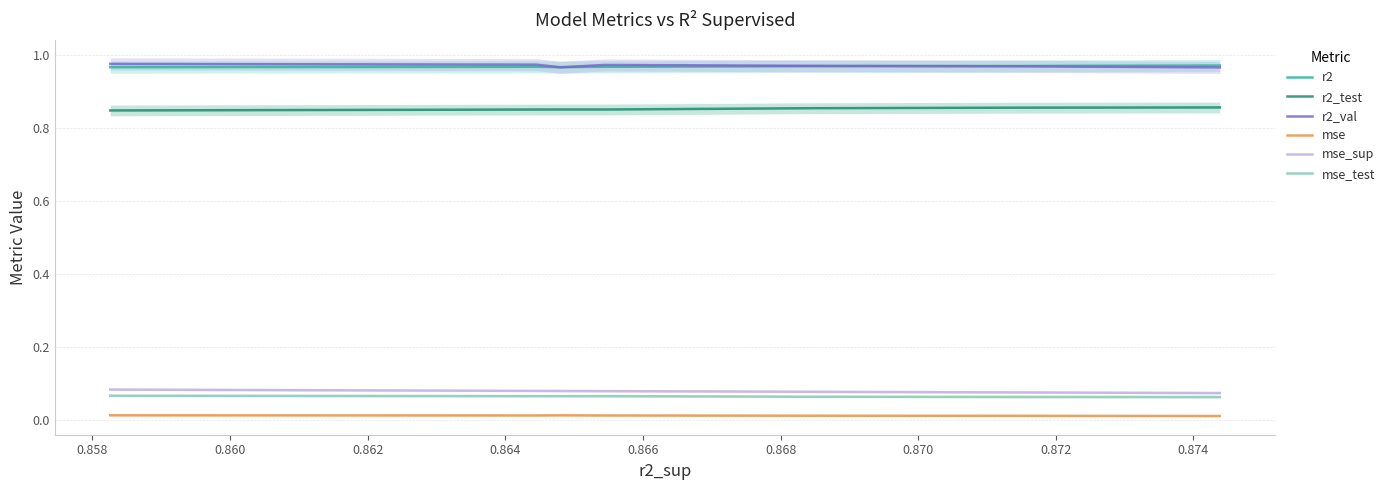

What is the average value of the r2_val series?

1.0